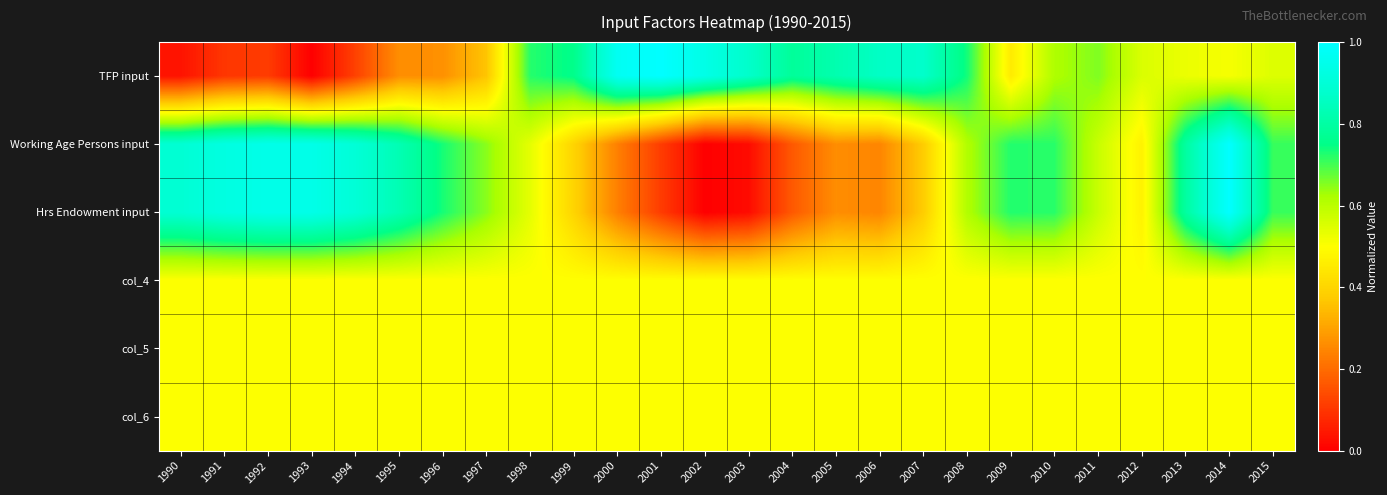

Reading left to right, extract all data points from this chart.

TFP input: 1990=0.0	1991=0.1	1992=0.1	1993=0.0	1994=0.1	1995=0.3	1996=0.3	1997=0.4	1998=0.7	1999=0.8	2000=1.0	2001=1.0	2002=0.9	2003=0.9	2004=0.8	2005=0.8	2006=0.9	2007=0.9	2008=0.7	2009=0.5	2010=0.6	2011=0.7	2012=0.6	2013=0.5	2014=0.5	2015=0.6
Working Age Persons input: 1990=0.9	1991=0.9	1992=0.9	1993=0.9	1994=0.9	1995=0.8	1996=0.7	1997=0.6	1998=0.5	1999=0.4	2000=0.2	2001=0.1	2002=0.0	2003=0.0	2004=0.2	2005=0.3	2006=0.2	2007=0.4	2008=0.6	2009=0.7	2010=0.7	2011=0.6	2012=0.5	2013=0.8	2014=1.0	2015=0.7
Hrs Endowment input: 1990=0.9	1991=0.9	1992=0.9	1993=0.9	1994=0.9	1995=0.8	1996=0.7	1997=0.6	1998=0.5	1999=0.4	2000=0.2	2001=0.1	2002=0.0	2003=0.0	2004=0.2	2005=0.3	2006=0.2	2007=0.4	2008=0.6	2009=0.7	2010=0.7	2011=0.6	2012=0.5	2013=0.8	2014=1.0	2015=0.7
col_4: 1990=0.5	1991=0.5	1992=0.5	1993=0.5	1994=0.5	1995=0.5	1996=0.5	1997=0.5	1998=0.5	1999=0.5	2000=0.5	2001=0.5	2002=0.5	2003=0.5	2004=0.5	2005=0.5	2006=0.5	2007=0.5	2008=0.5	2009=0.5	2010=0.5	2011=0.5	2012=0.5	2013=0.5	2014=0.5	2015=0.5
col_5: 1990=0.5	1991=0.5	1992=0.5	1993=0.5	1994=0.5	1995=0.5	1996=0.5	1997=0.5	1998=0.5	1999=0.5	2000=0.5	2001=0.5	2002=0.5	2003=0.5	2004=0.5	2005=0.5	2006=0.5	2007=0.5	2008=0.5	2009=0.5	2010=0.5	2011=0.5	2012=0.5	2013=0.5	2014=0.5	2015=0.5
col_6: 1990=0.5	1991=0.5	1992=0.5	1993=0.5	1994=0.5	1995=0.5	1996=0.5	1997=0.5	1998=0.5	1999=0.5	2000=0.5	2001=0.5	2002=0.5	2003=0.5	2004=0.5	2005=0.5	2006=0.5	2007=0.5	2008=0.5	2009=0.5	2010=0.5	2011=0.5	2012=0.5	2013=0.5	2014=0.5	2015=0.5